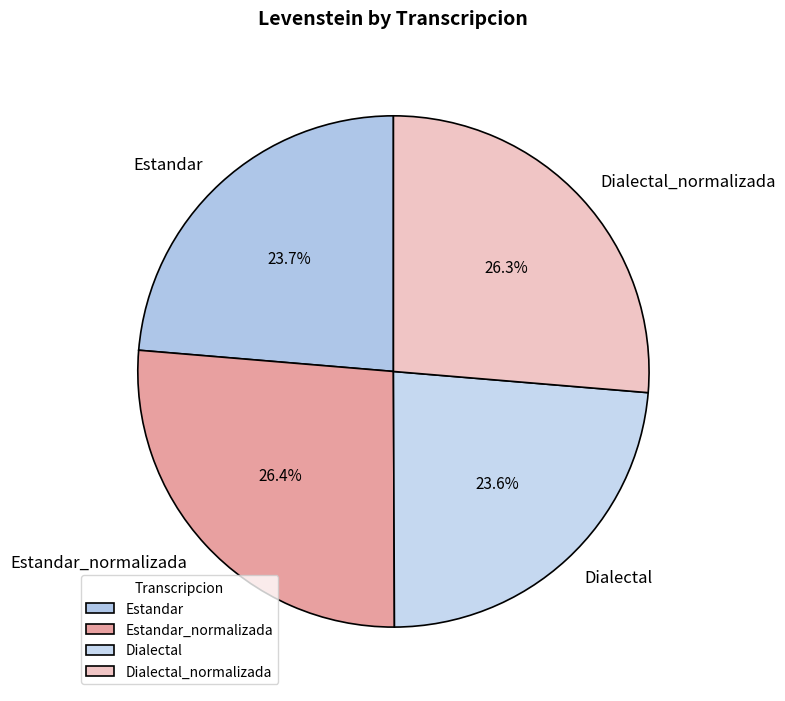

Does Estandar_normalizada represent more than half of the total?

No